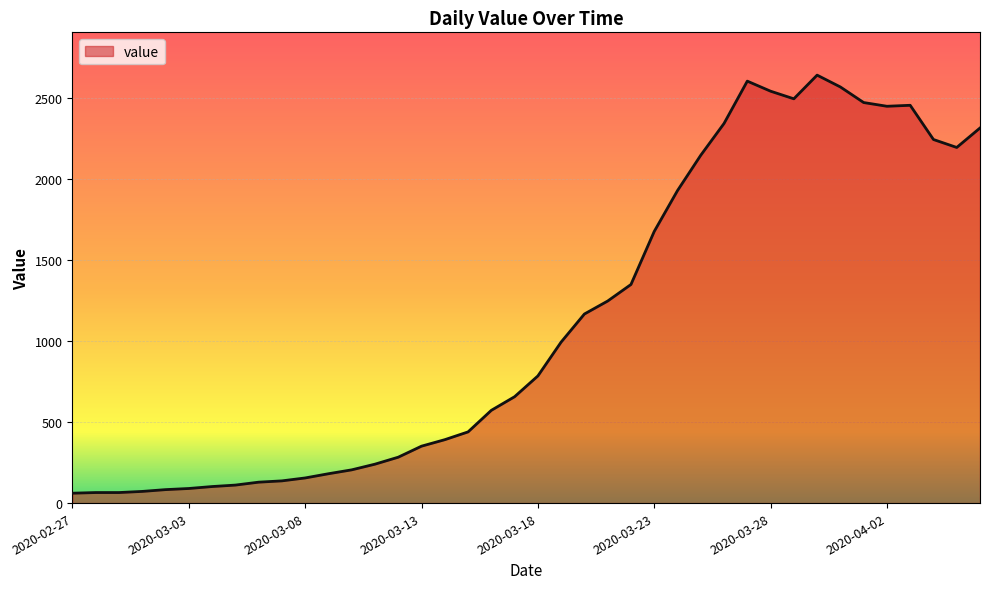

What is the minimum value shown in the chart?

61